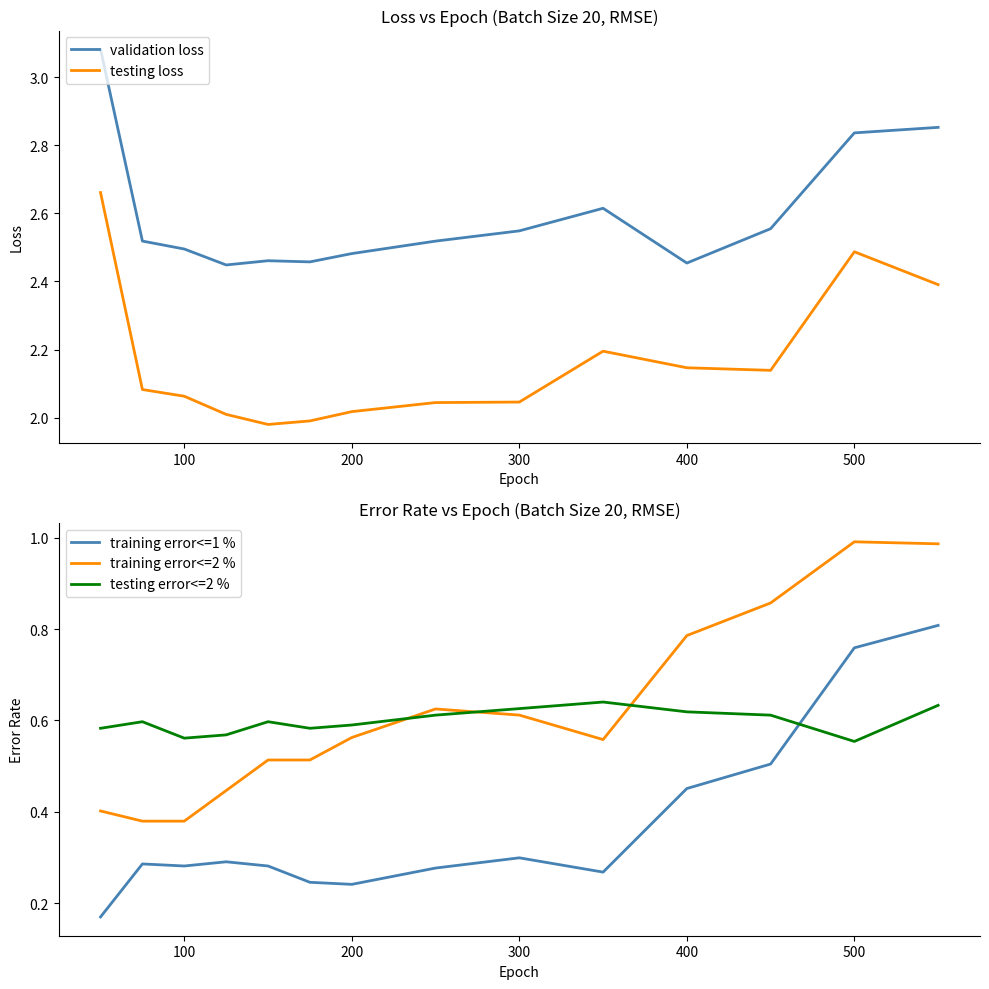

True or false: training error<=2 % and testing error<=2 % intersect in this chart.

True